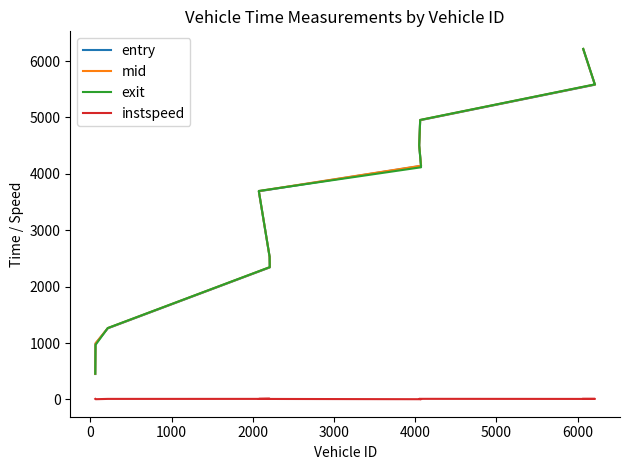

What is the sum of all exit values?

42245.6